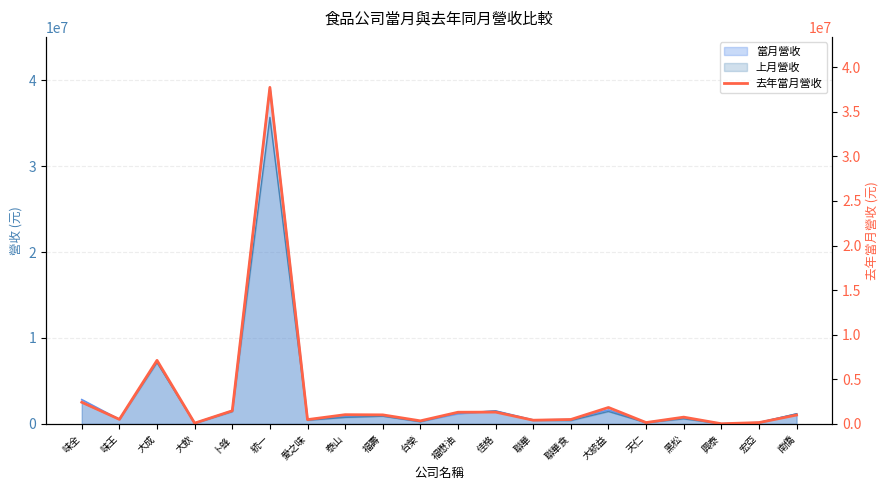

What is the maximum value shown in the chart?

37728436